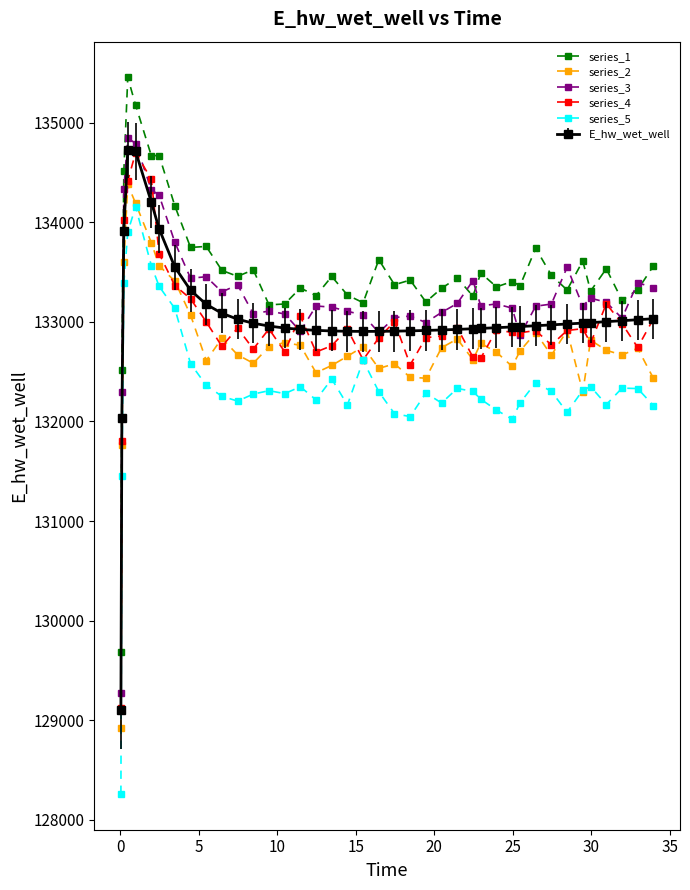

What is the value of the series_4 point at the 13th from the left?

132727.0